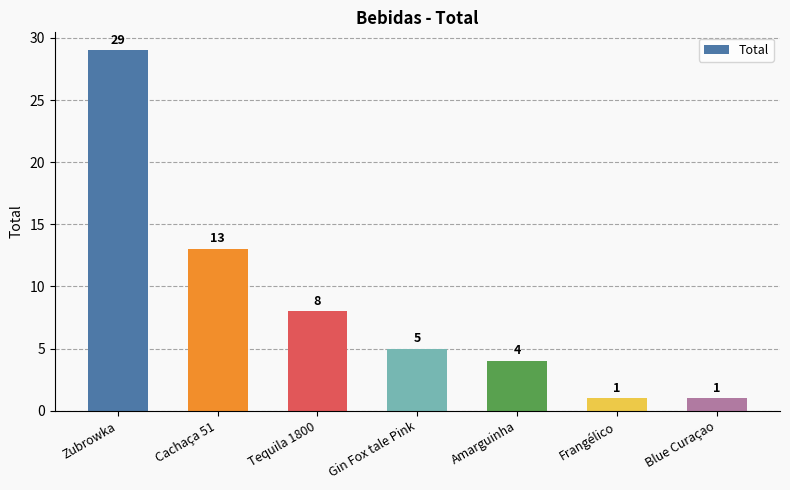

What is the greatest value displayed?

29